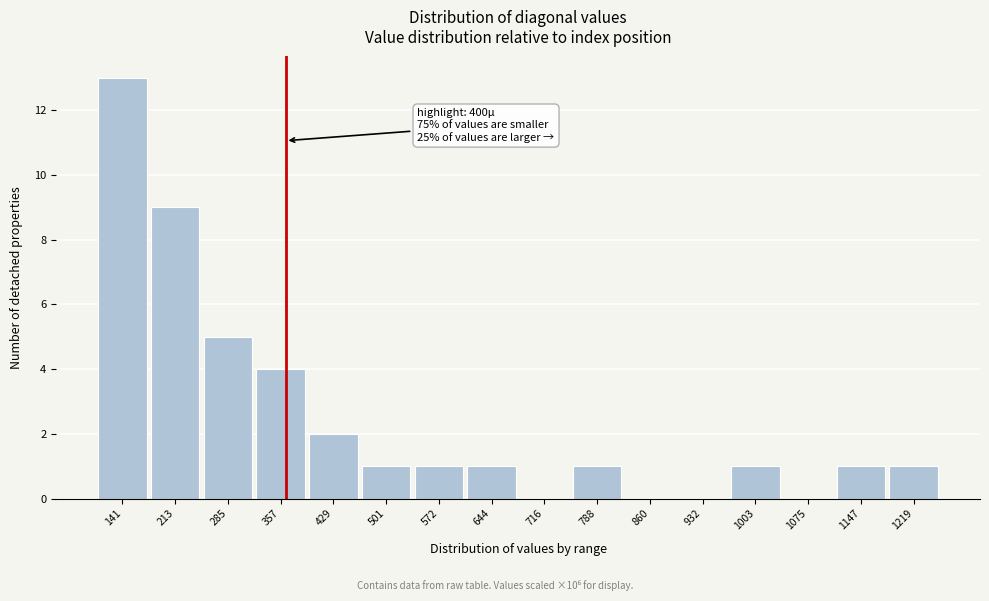

Reading left to right, list all the values displayed in this chart.

141=13	213=9	285=5	357=4	429=2	501=1	572=1	644=1	716=0	788=1	860=0	932=0	1003=1	1075=0	1147=1	1219=1